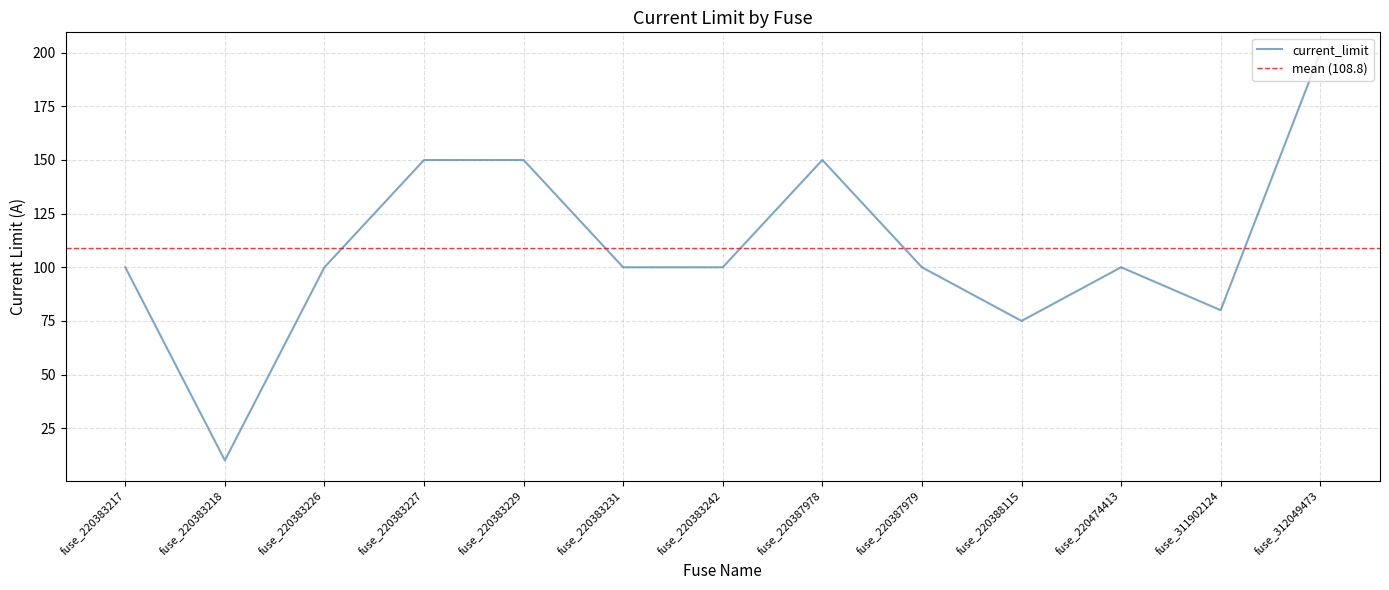

Reading right to left, list all the values displayed in this chart.

200	80	100	75	100	150	100	100	150	150	100	10	100